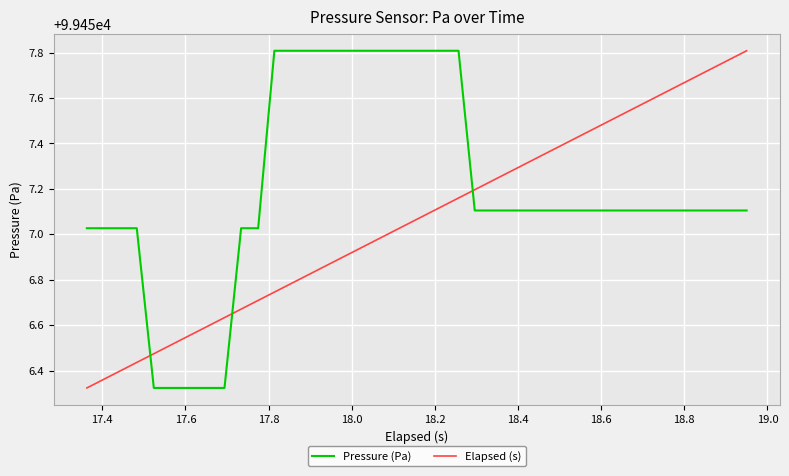

Which series ends up on top after the final intersection of Elapsed (s) and Pressure (Pa)?

Elapsed (s)